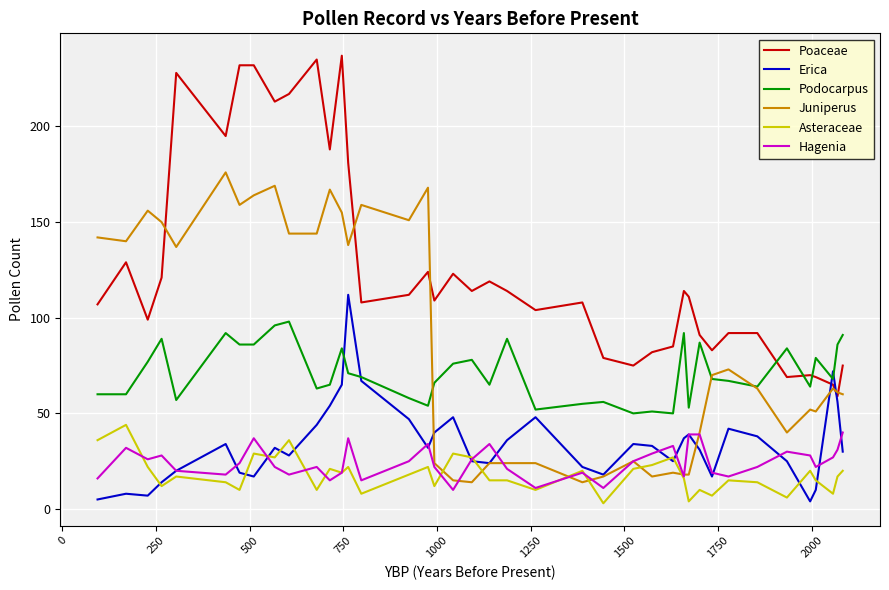

True or false: Podocarpus and Poaceae intersect in this chart.

True